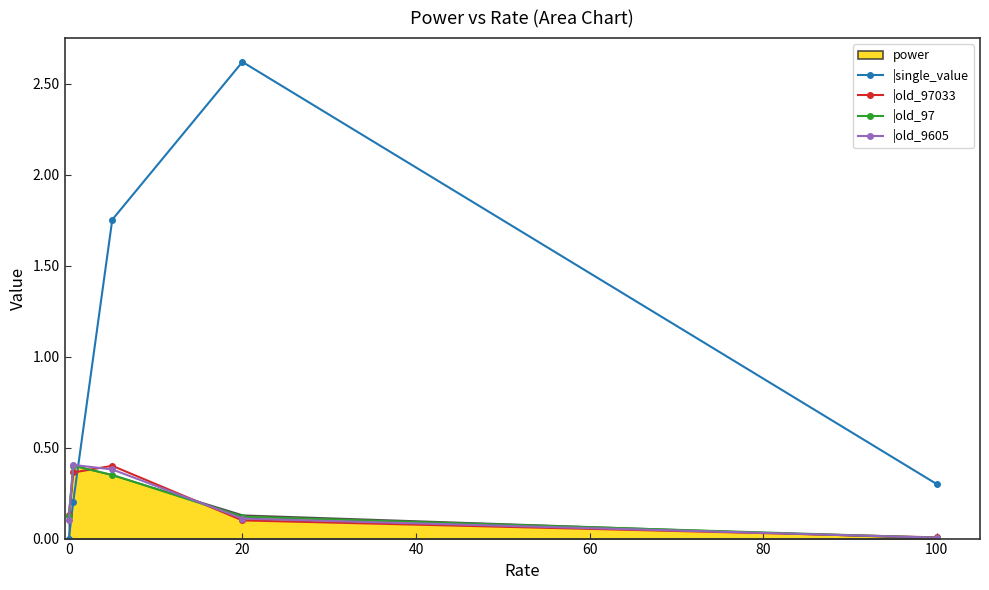

How many intersections are there between |old_97033 and |old_97?

4